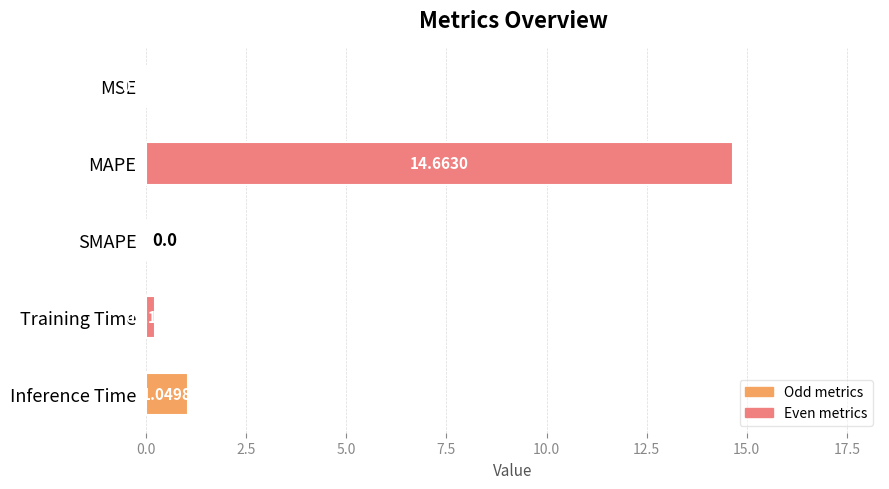

What is the sum of the values at Training Time and MAPE?

14.9